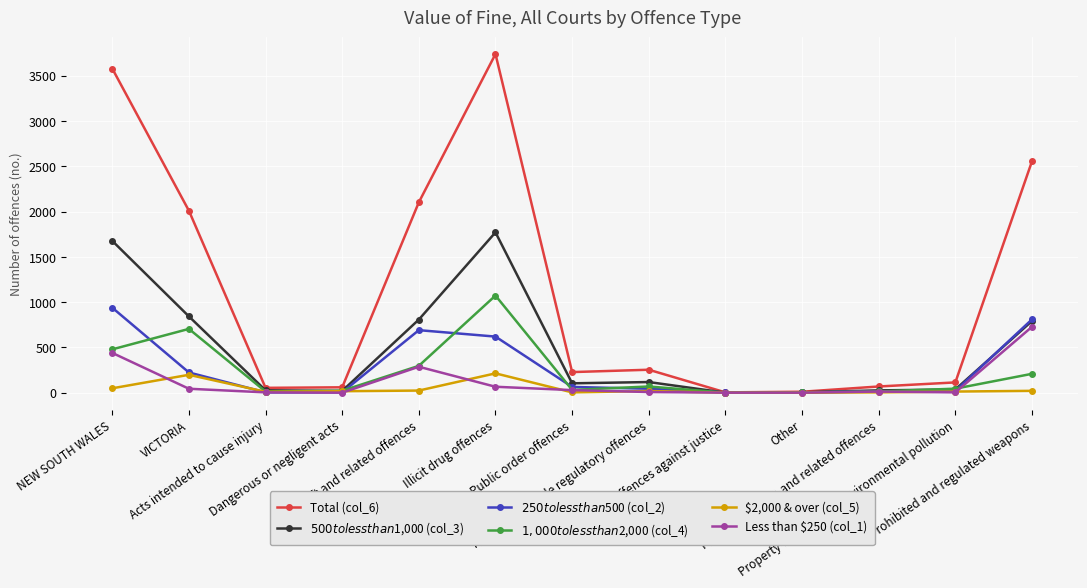

Does the chart have visible grid lines?

Yes